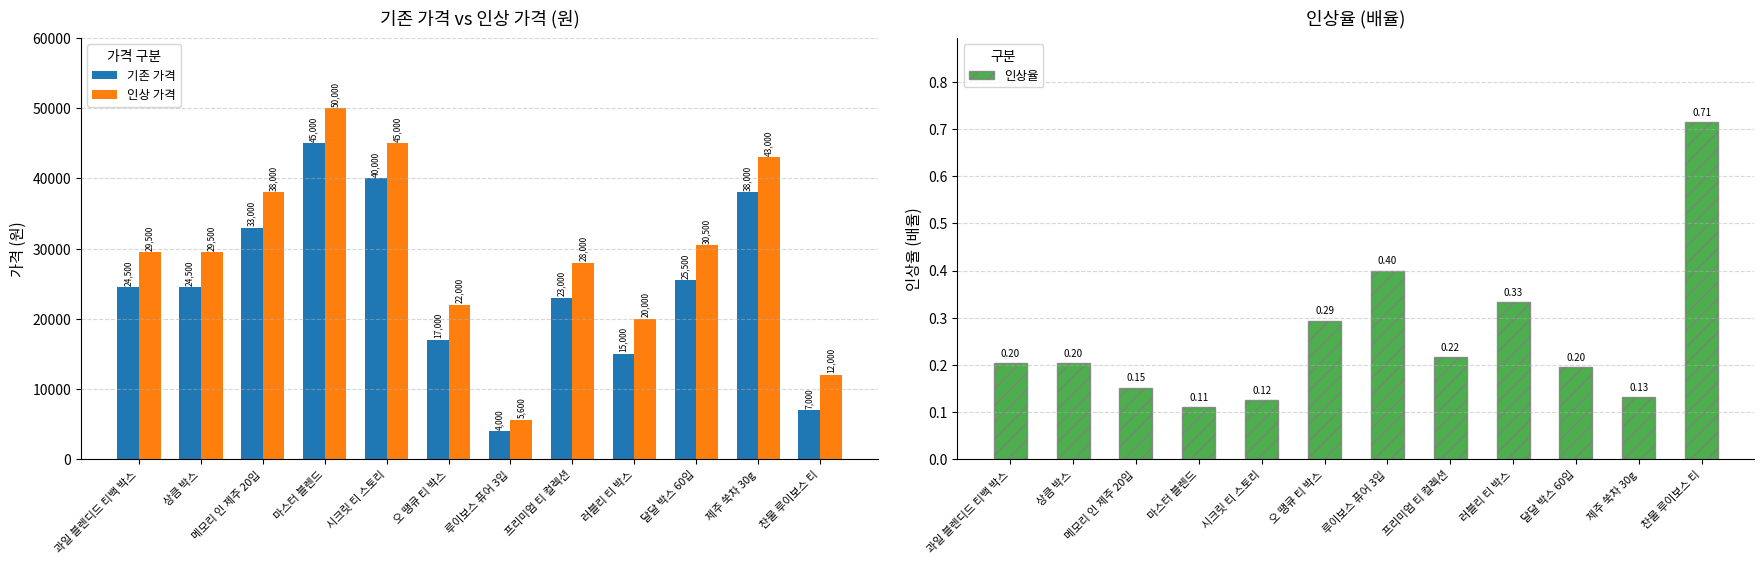

What is the difference between the second highest and second lowest values in the 인상율 series?

0.3